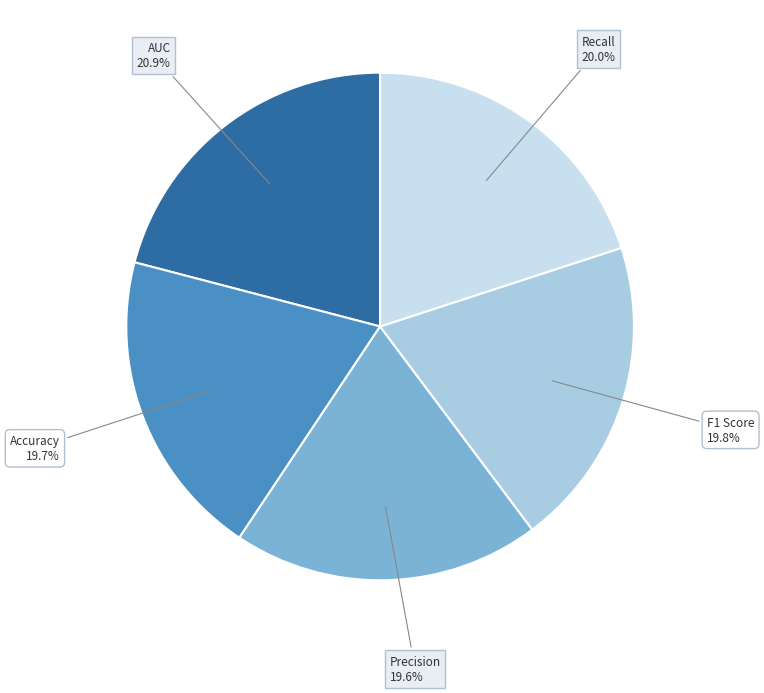

How many slices are in this pie chart?

5